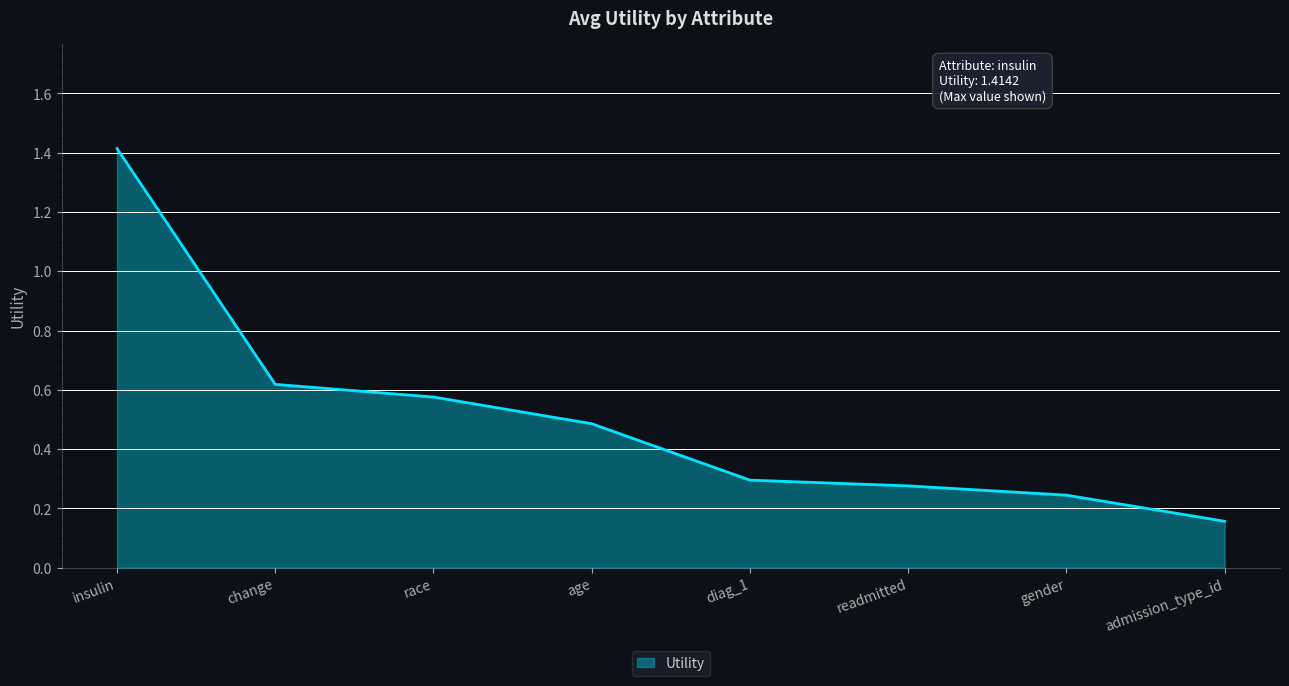

Rank the categories by value from highest to lowest.

insulin, change, race, age, diag_1, readmitted, gender, admission_type_id